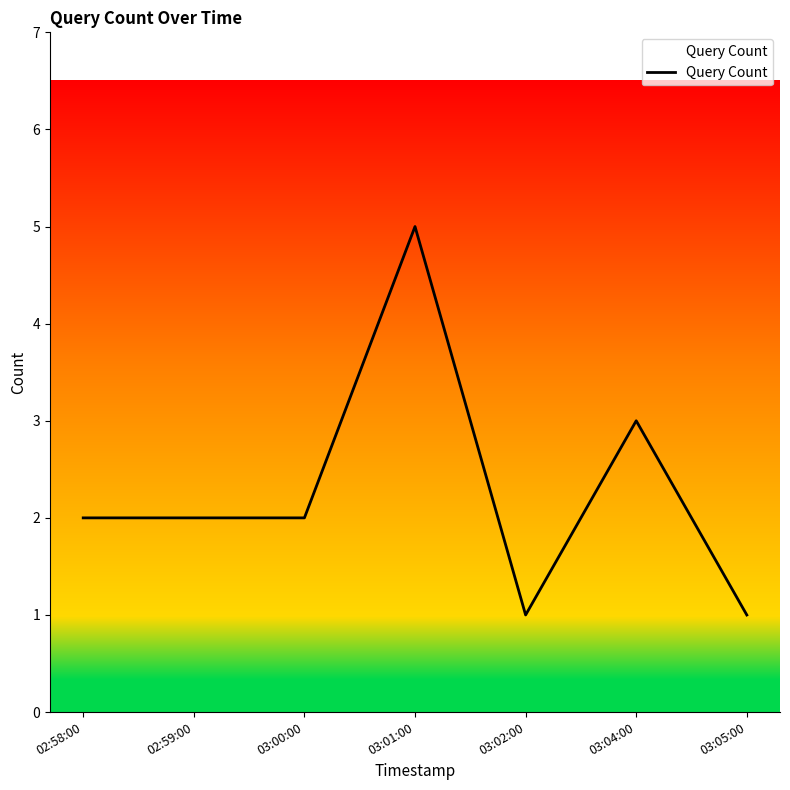

Approximately how many times larger is the value at 03:01:00 compared to 03:00:00?

2.5